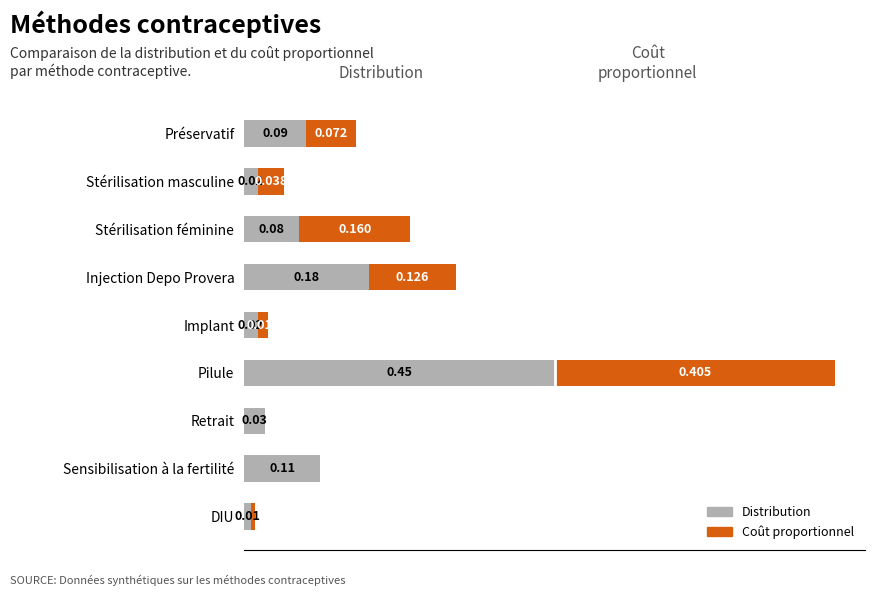

At which category is the sum across all series the highest?

Pilule